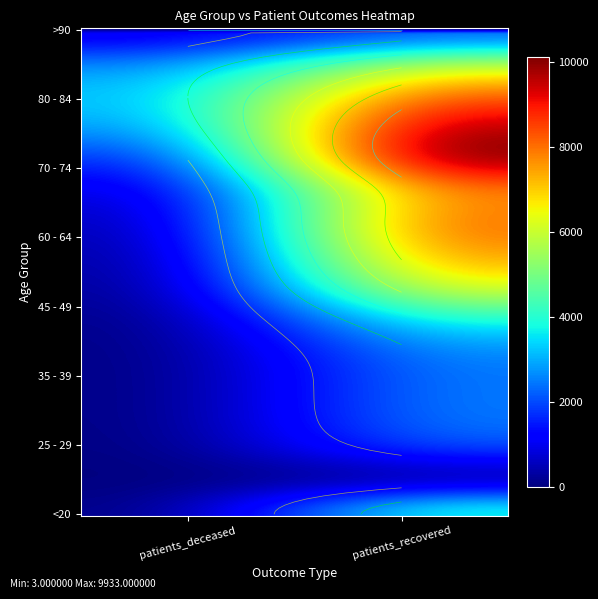

Is the value of 45 - 49 at patients_deceased greater than the value of 80 - 84 at patients_recovered?

No